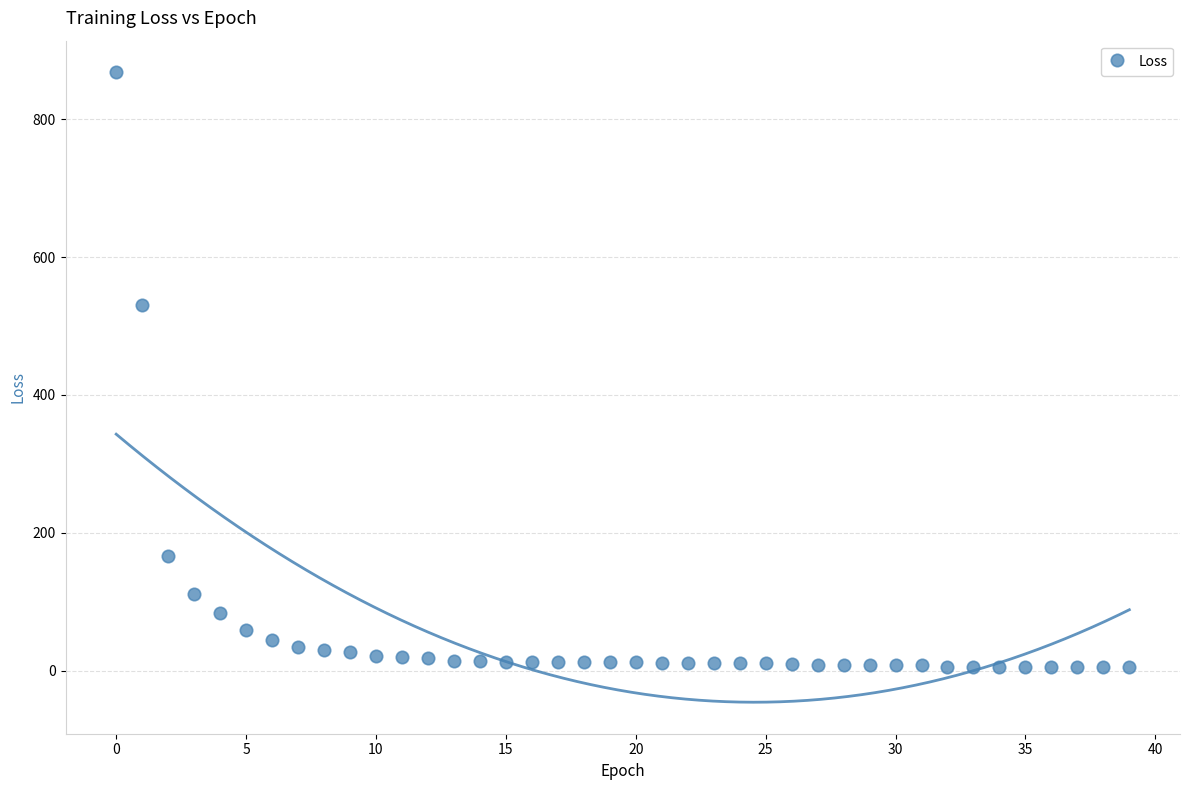

What Y value in the scatter plot is closest to 436?

529.8